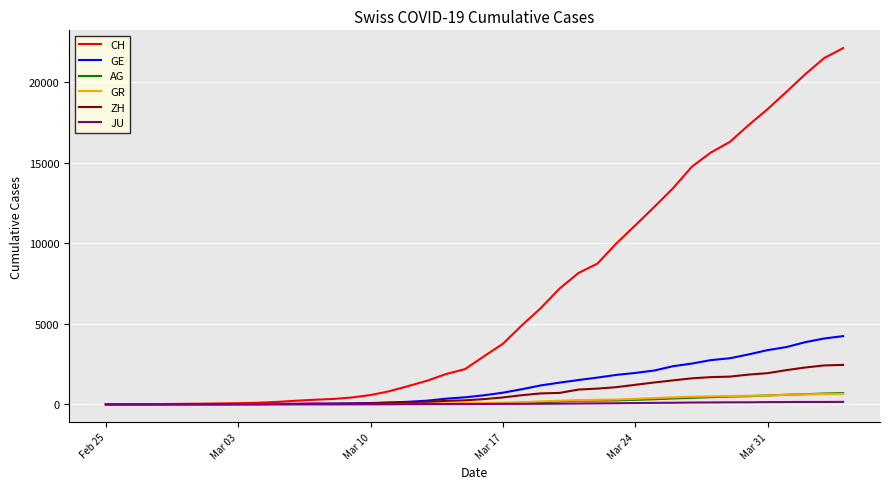

Which series has the largest total across all categories?

CH